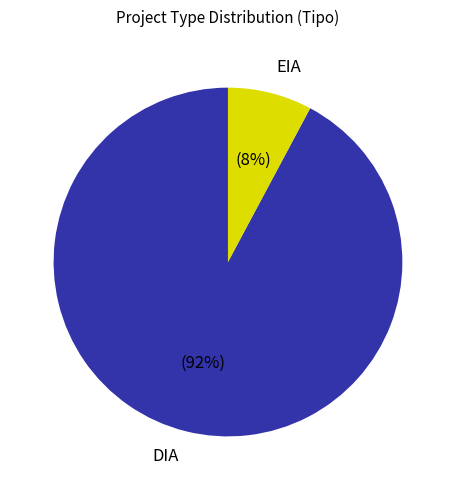

Which slice is the largest?

DIA